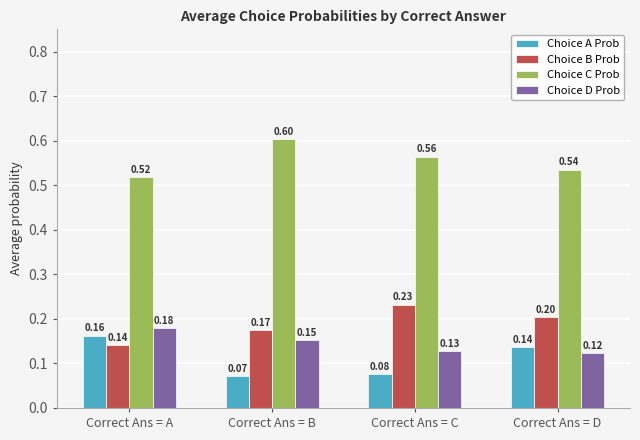

Rank the categories by Choice C Prob value from highest to lowest.

Correct Ans = B, Correct Ans = C, Correct Ans = D, Correct Ans = A